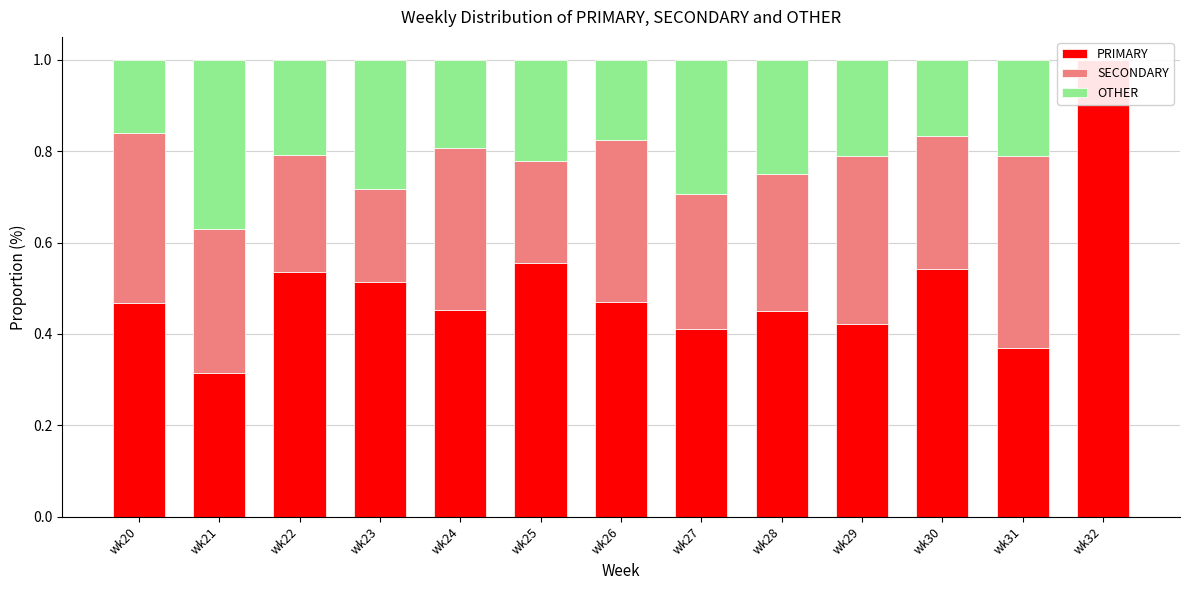

What is the difference between the maximum and minimum values in the SECONDARY series?

0.4